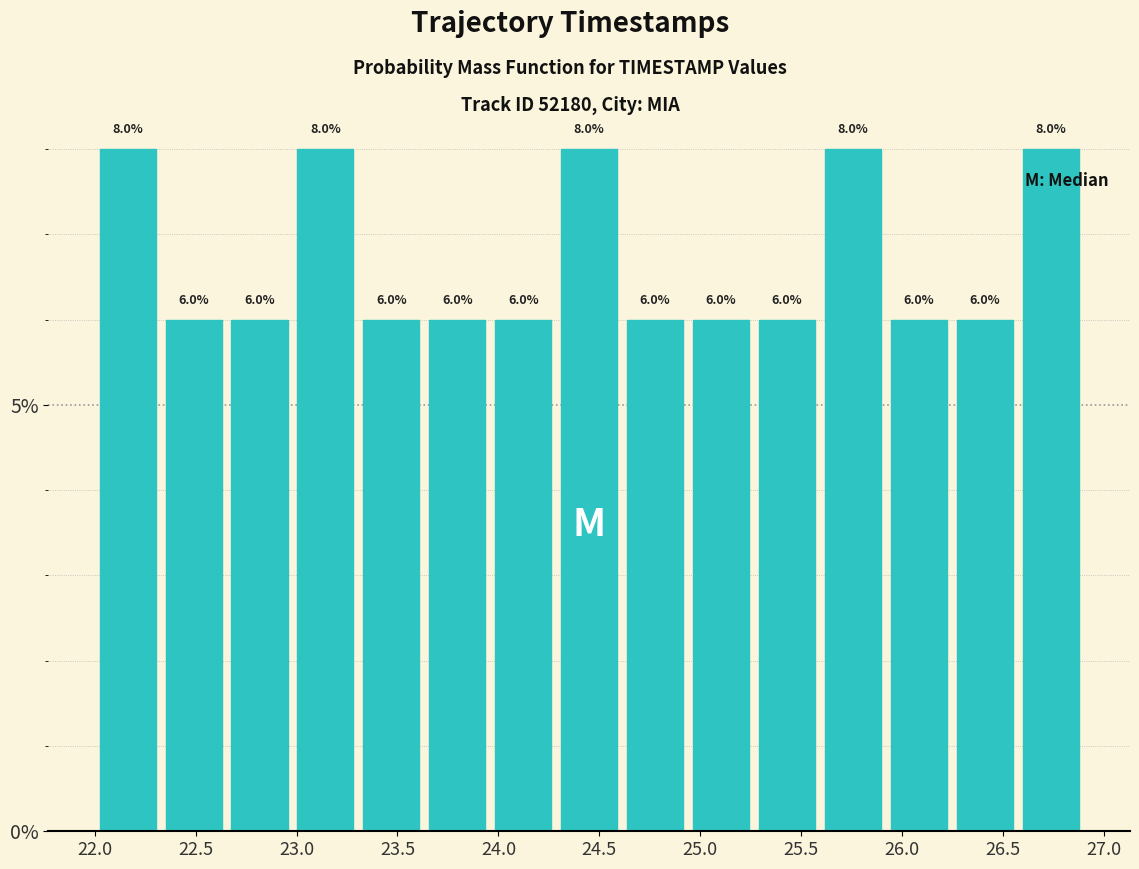

How tall is the bar that spans 25.90 to 26.25 on the x-axis? The bar edges are not printed on the chart, so give them approximately, as read against the axis.

6.0